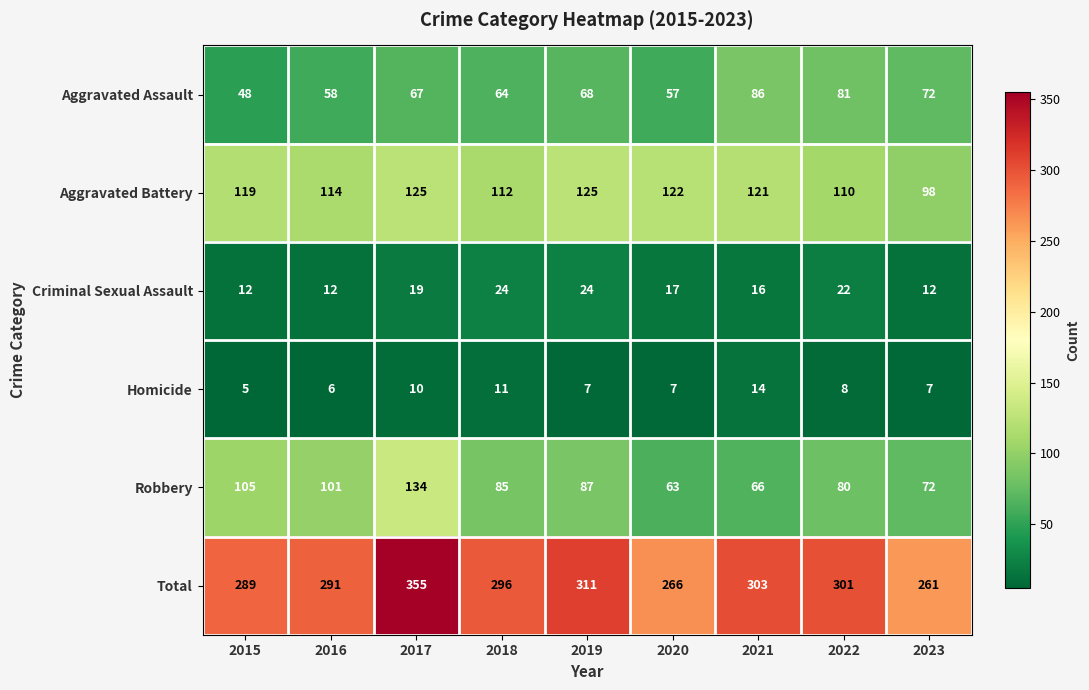

What is the difference between the maximum and minimum values in the Total series?

94